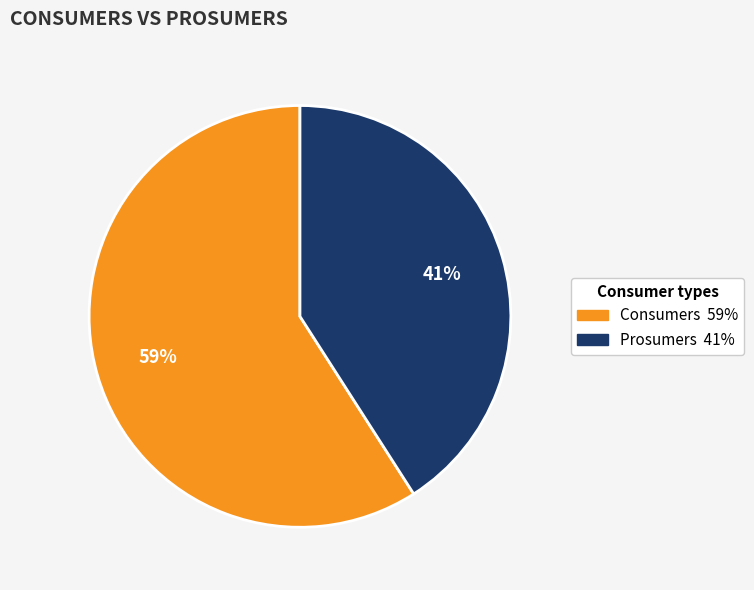

Do Prosumers and Consumers together represent more than half of the pie?

Yes